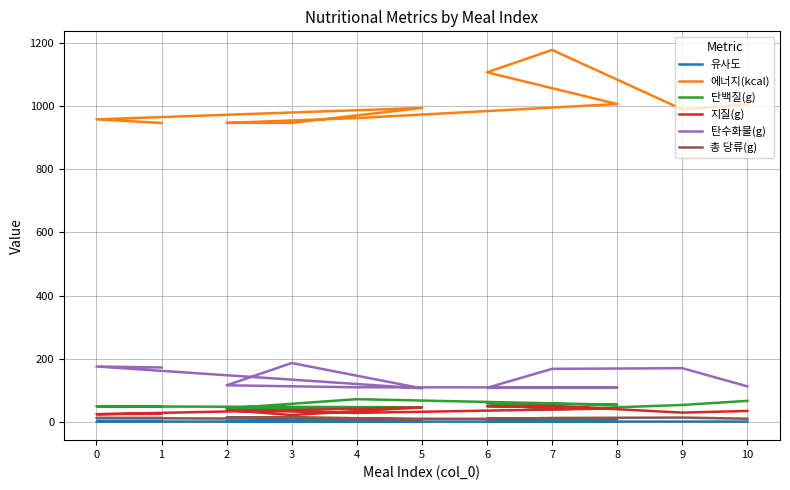

Is it true that 에너지(kcal) equals 994.3 at 5?

True